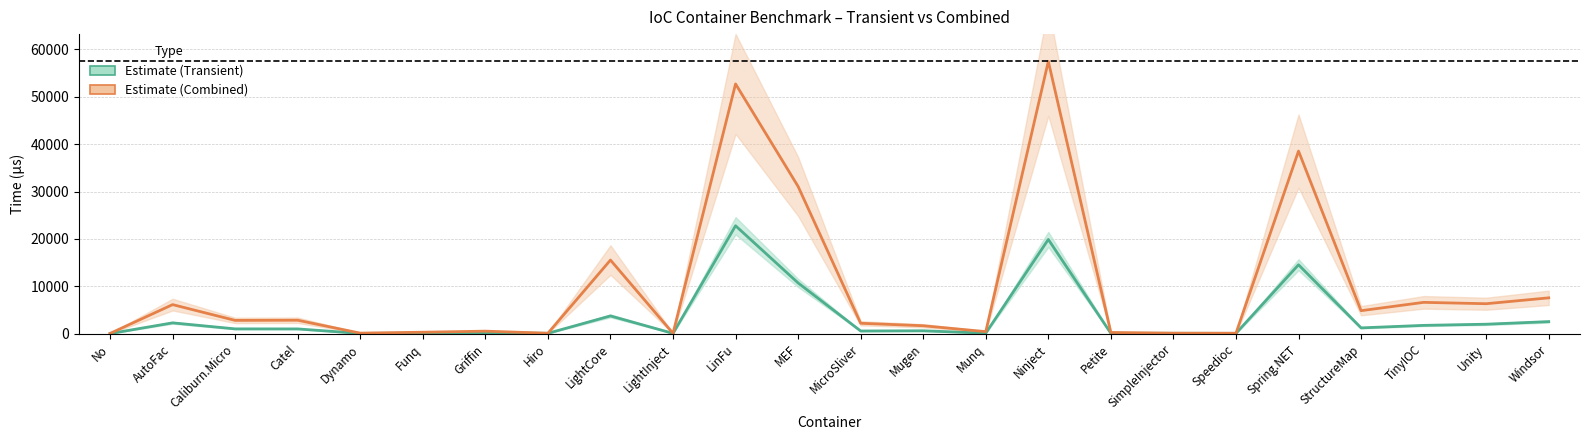

Where is the first local maximum for Combined?

AutoFac